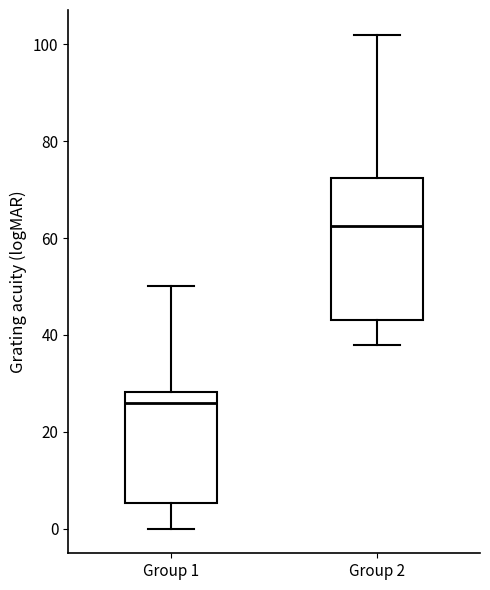

Reading left to right, transcribe this box plot: for each box, give where its median line is, the range the box spans, and where its two whiskers end, as read against the y-axis. The values are not printed on the chart, so give them approximately, as read against the axis.

Group 1: median 26, box 6 to 28, whiskers 0 to 50
Group 2: median 62, box 44 to 72, whiskers 38 to 102